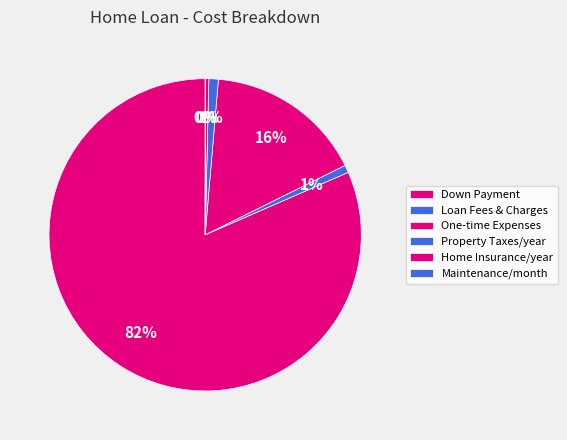

Which slice is the smallest?

Maintenance/month